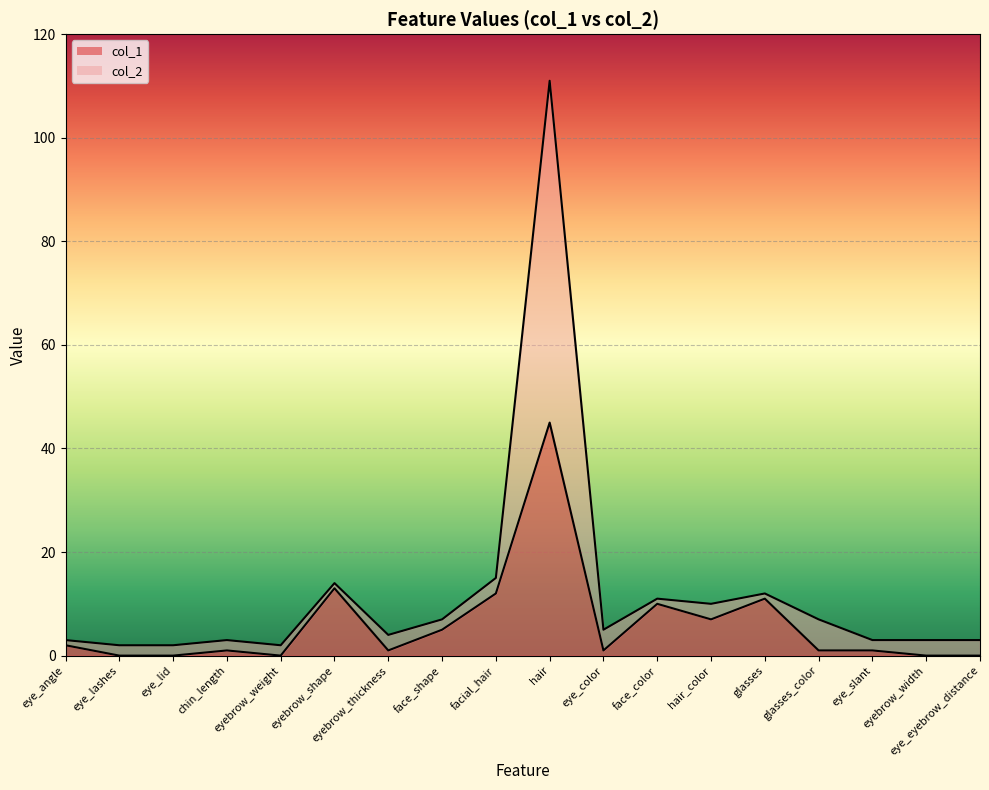

At which category does col_1 reach its first local valley?

eyebrow_weight